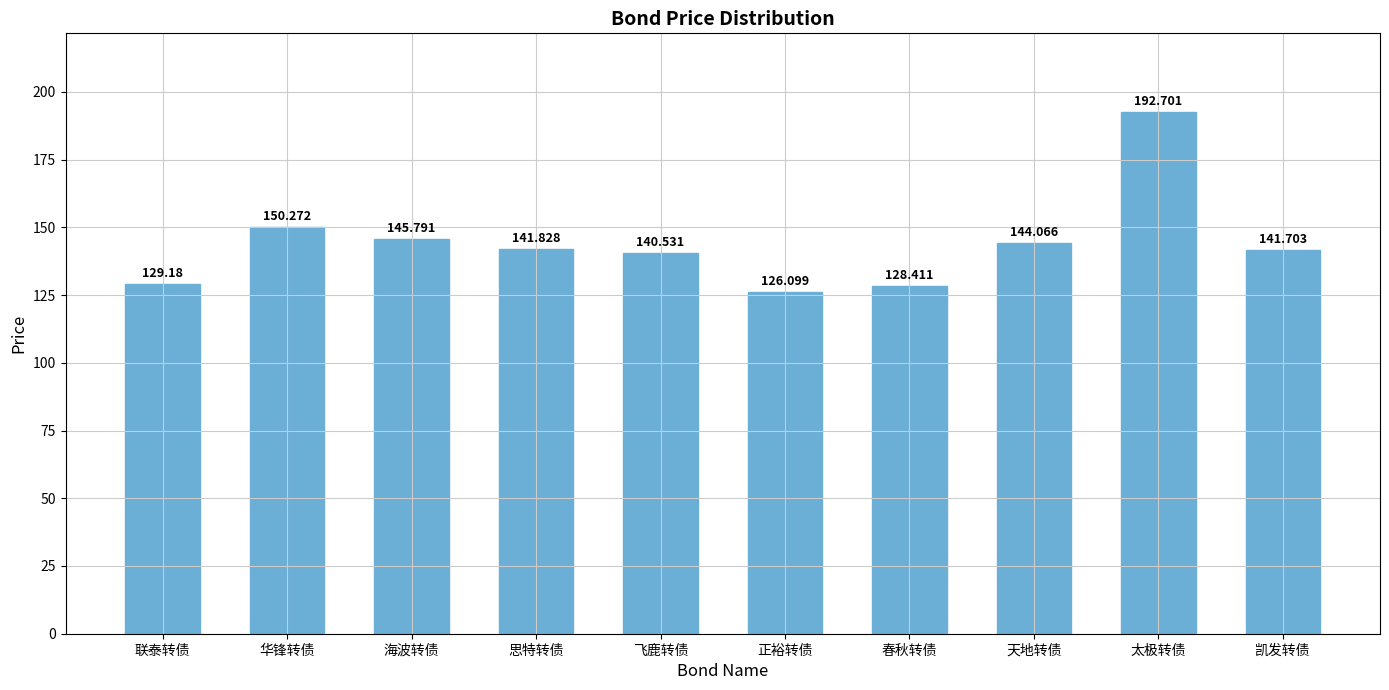

Reading left to right, extract all data points from this chart.

联泰转债=129.2	华锋转债=150.3	海波转债=145.8	思特转债=141.8	飞鹿转债=140.5	正裕转债=126.1	春秋转债=128.4	天地转债=144.1	太极转债=192.7	凯发转债=141.7